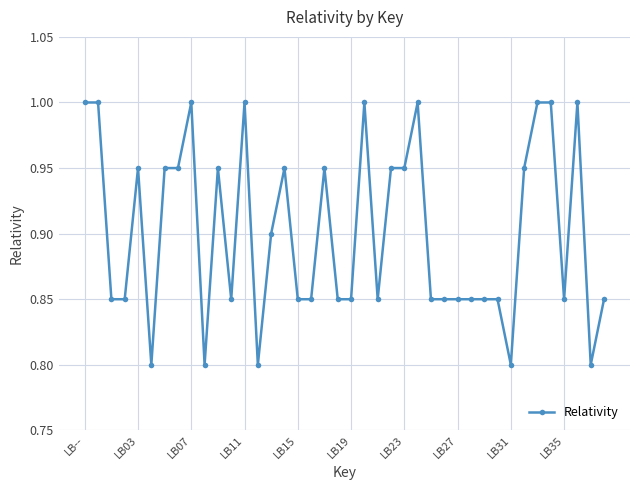

True or false: there are more than 1 points higher than both neighbors.

True